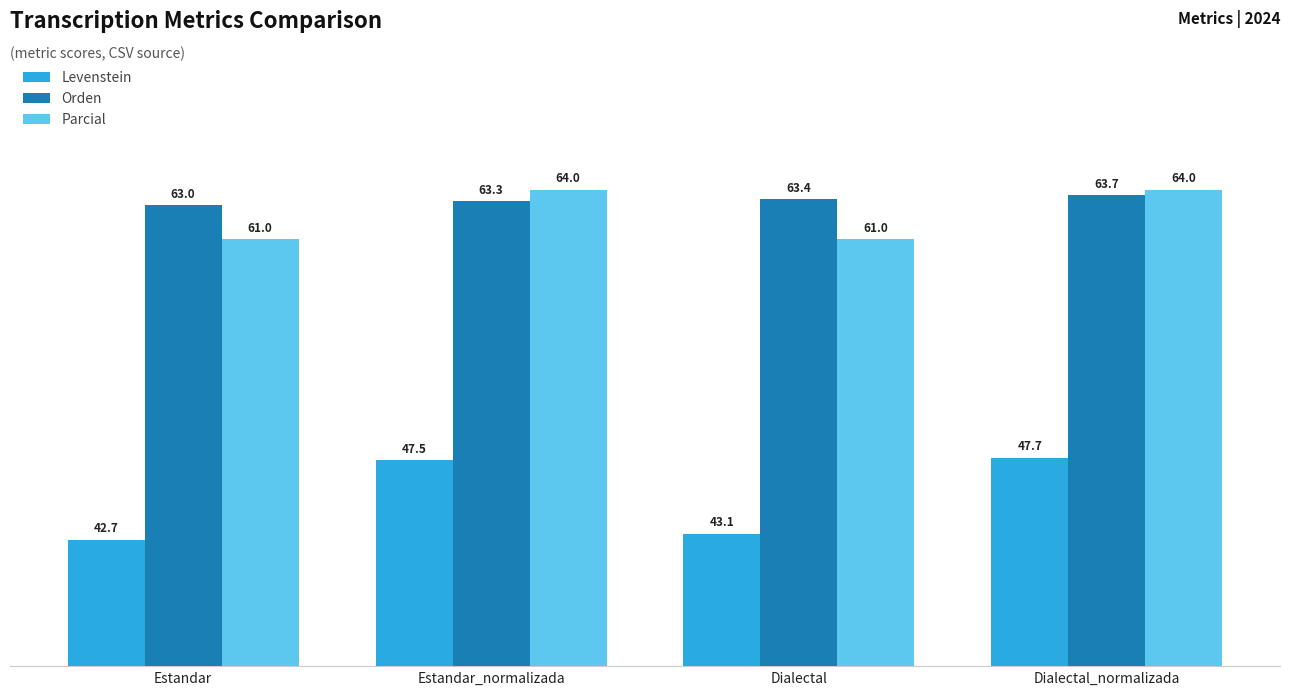

Rank the series by their maximum value, from lowest to highest.

Levenstein, Orden, Parcial